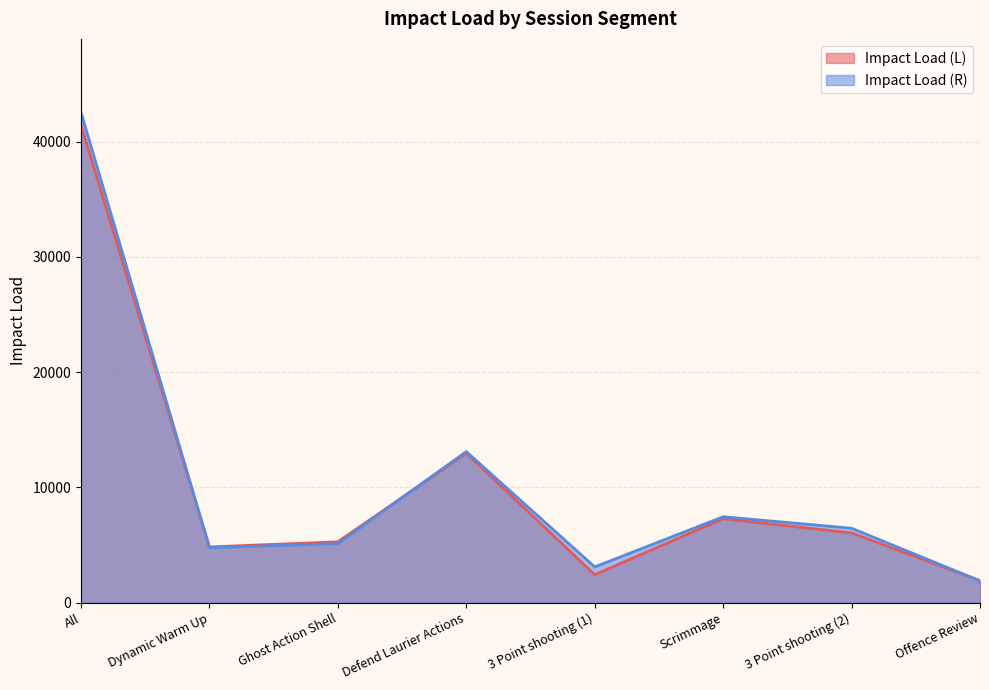

What is the greatest value displayed?

42541.5